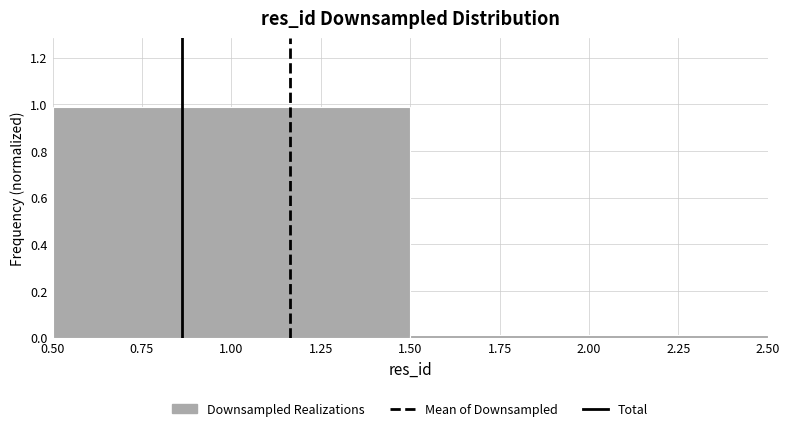

Reading left to right, list every bar in this chart as the range it spans on the x-axis followed by its height. The values are not printed on the chart, so give them approximately, as read against the axis.

0.50 to 1.50: 0.98
1.50 to 2.50: under 0.02